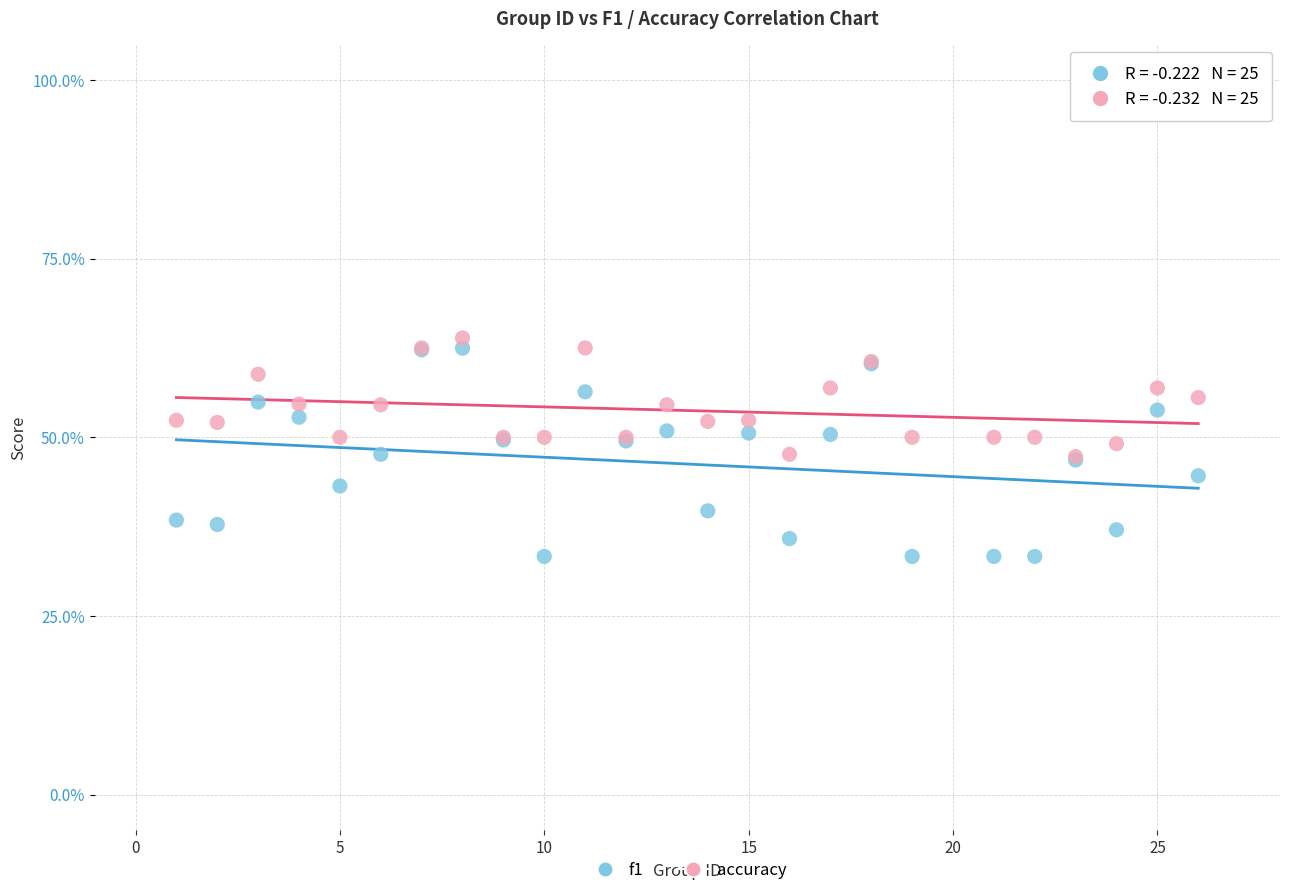

What are all the series names shown in the legend?

f1, accuracy